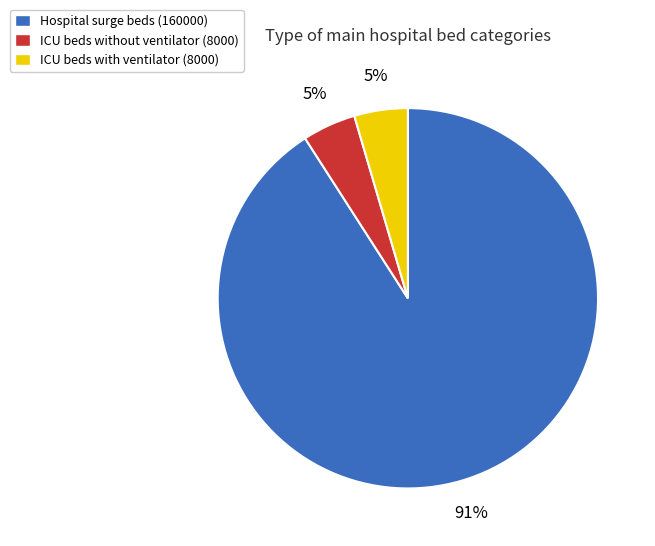

Which category has the biggest portion of the pie?

Hospital surge beds (160000)